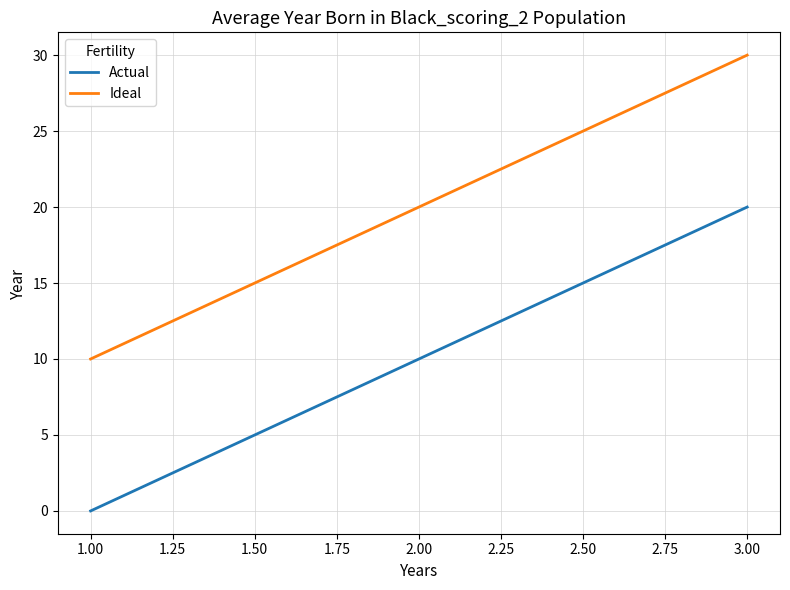

What are all the series names shown in the legend?

Actual, Ideal